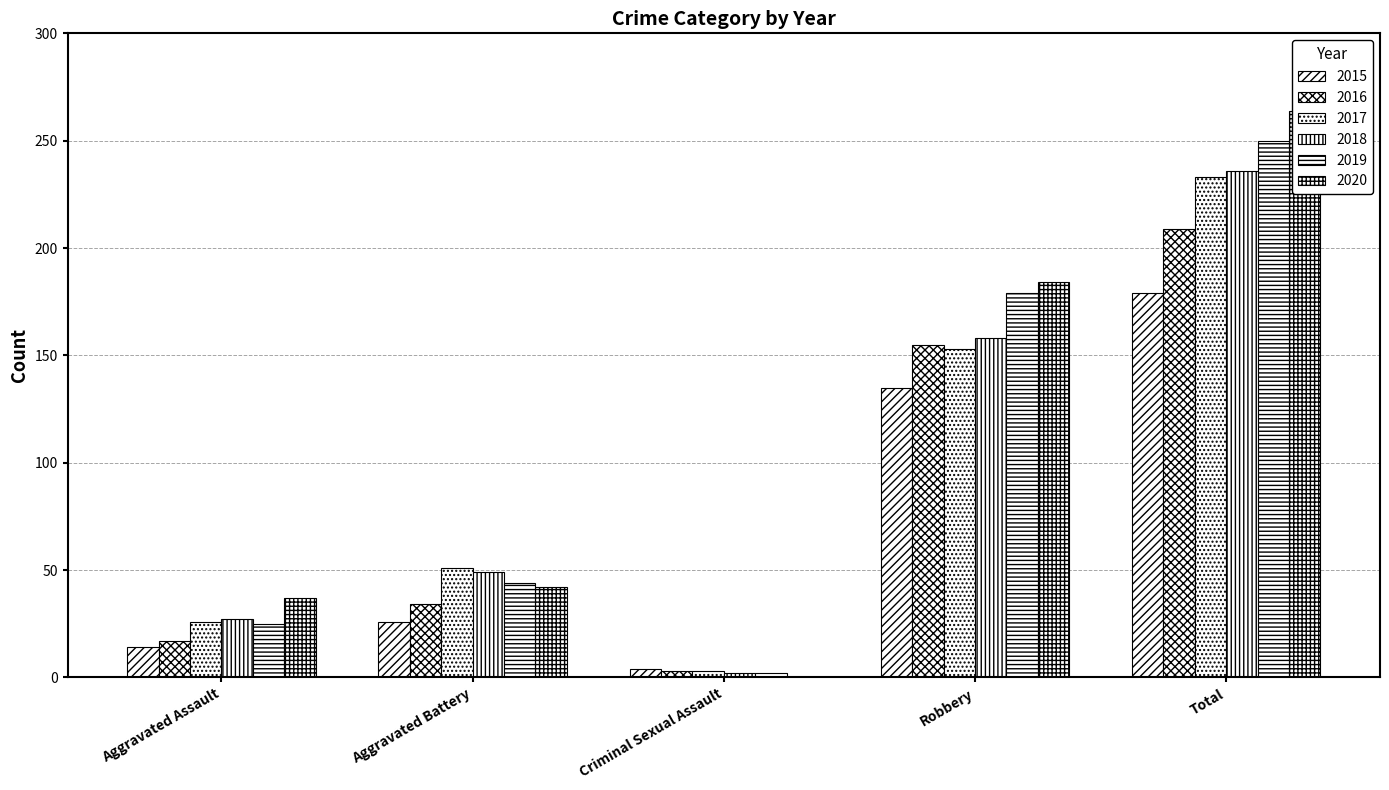

What are all the series names shown in the legend?

2015, 2016, 2017, 2018, 2019, 2020